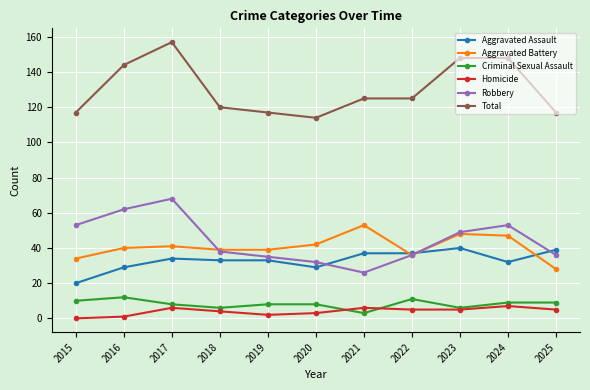

What is the value of the Criminal Sexual Assault point at the 1st from the left?

10